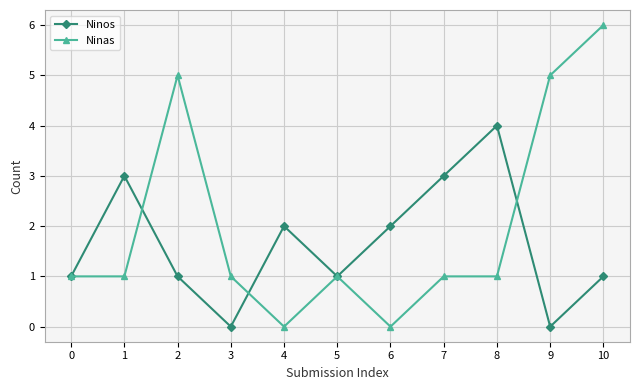

Reading right to left, what are all the values shown in this chart?

Ninos: 1	0	4	3	2	1	2	0	1	3	1
Ninas: 6	5	1	1	0	1	0	1	5	1	1